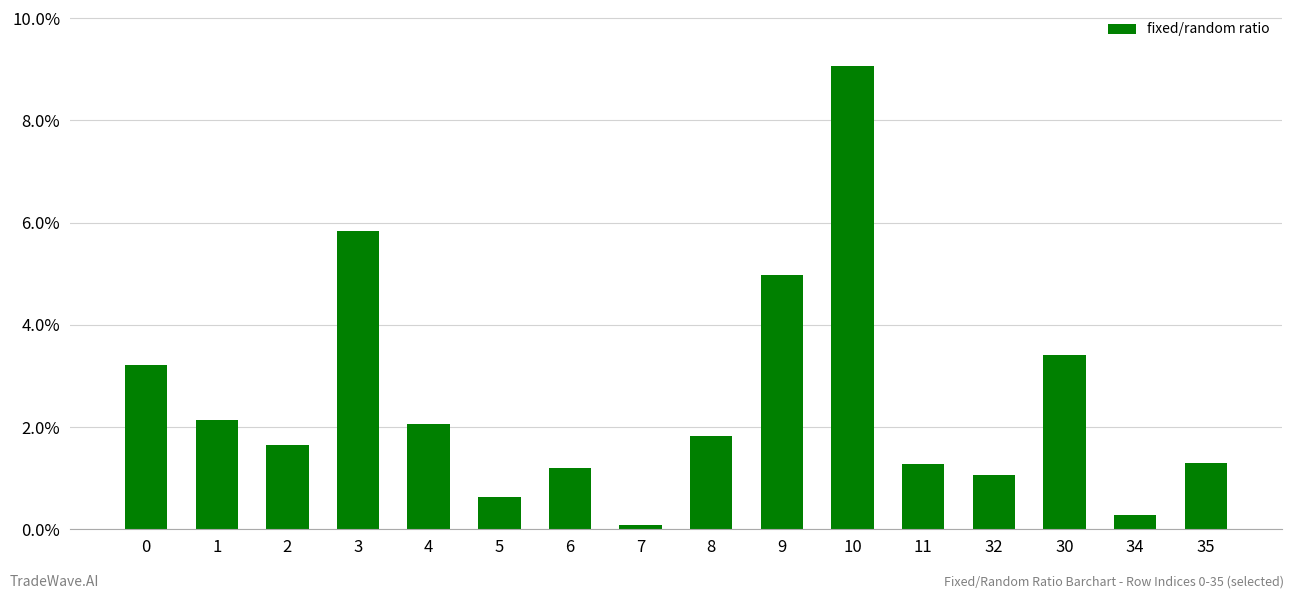

What is the approximate value at 4?

2.1